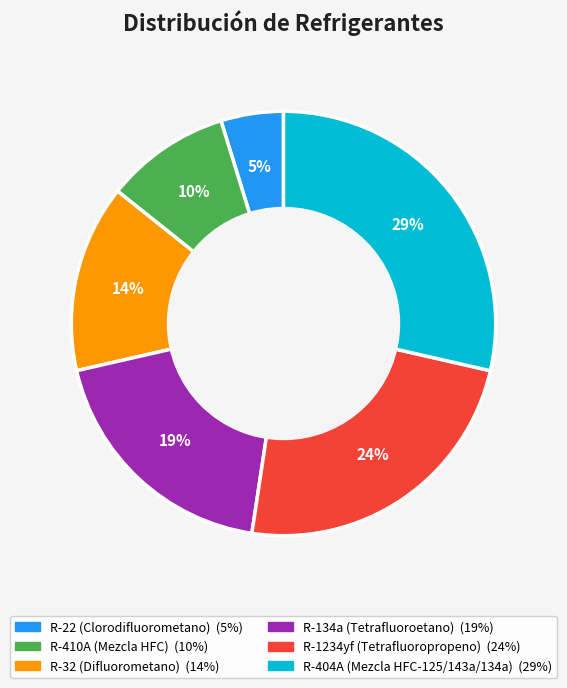

Count the number of slices in the pie.

6